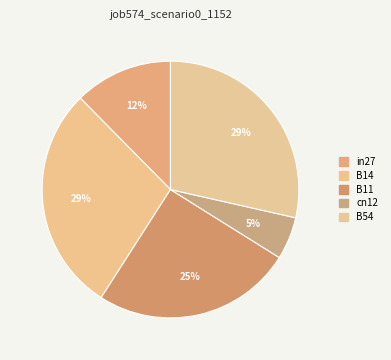

What percentage do cn12 and B11 together represent?

30.5%